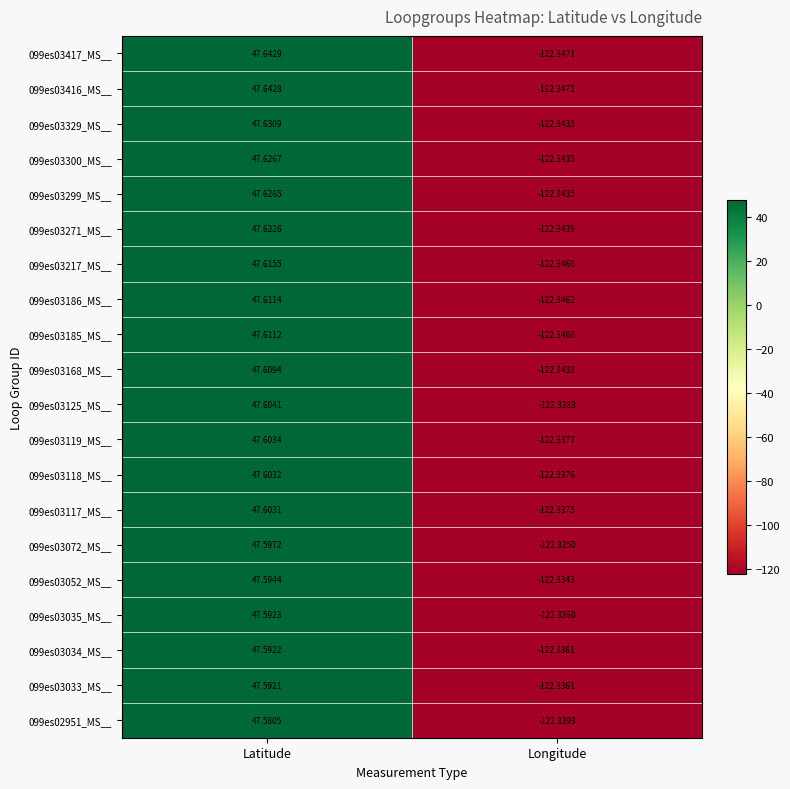

Rank the categories by 099es03168_MS__ value from lowest to highest.

Longitude, Latitude